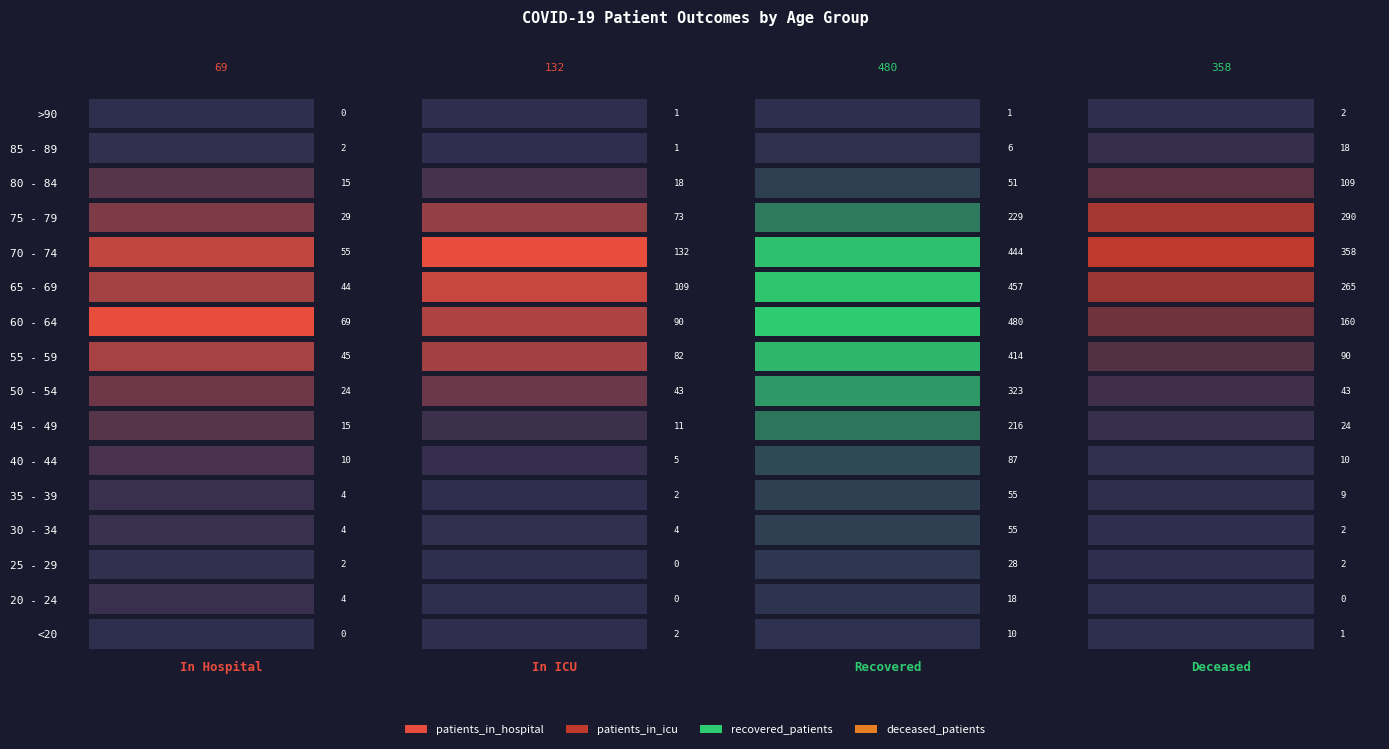

What is the total value across all series at 2?

2874